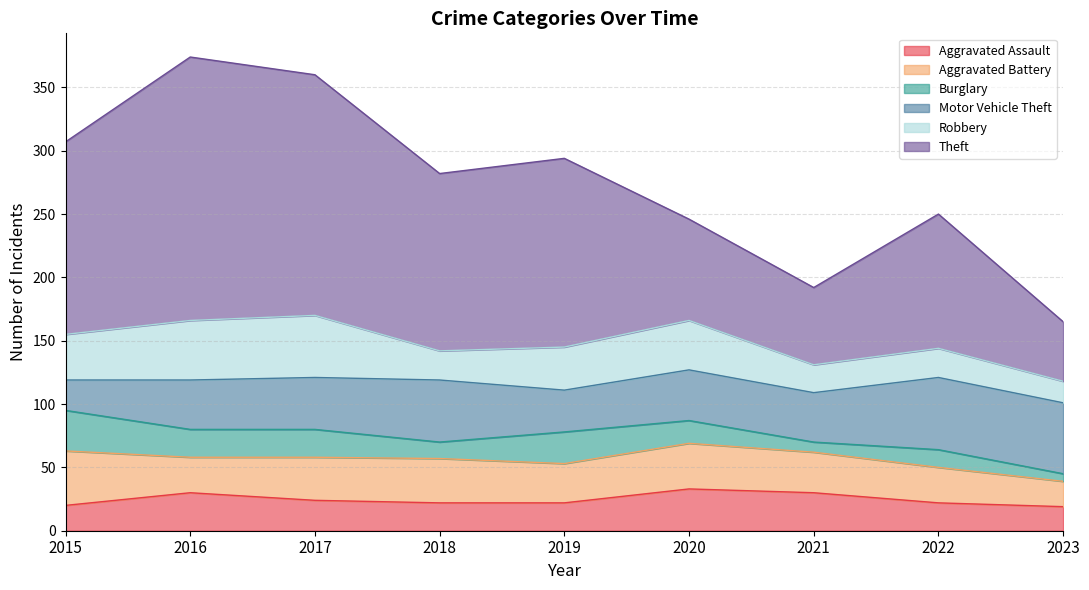

Which series has the widest spread of values?

Theft